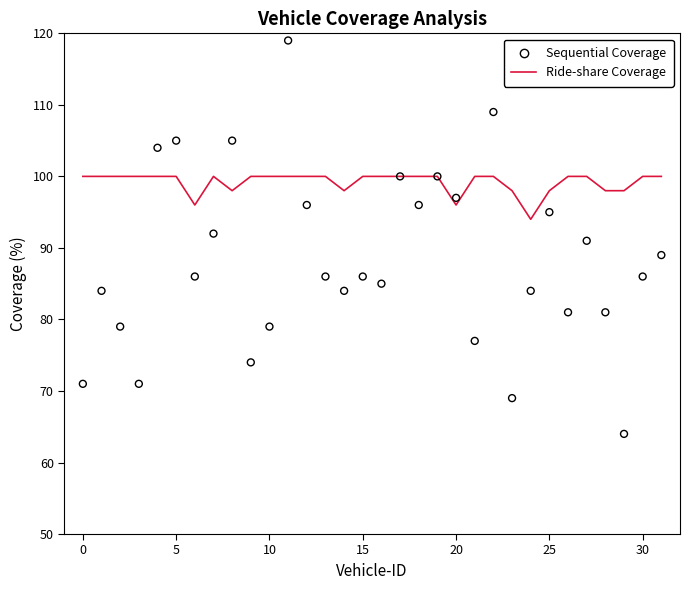

Which series has the widest spread of Y values?

Sequential Coverage